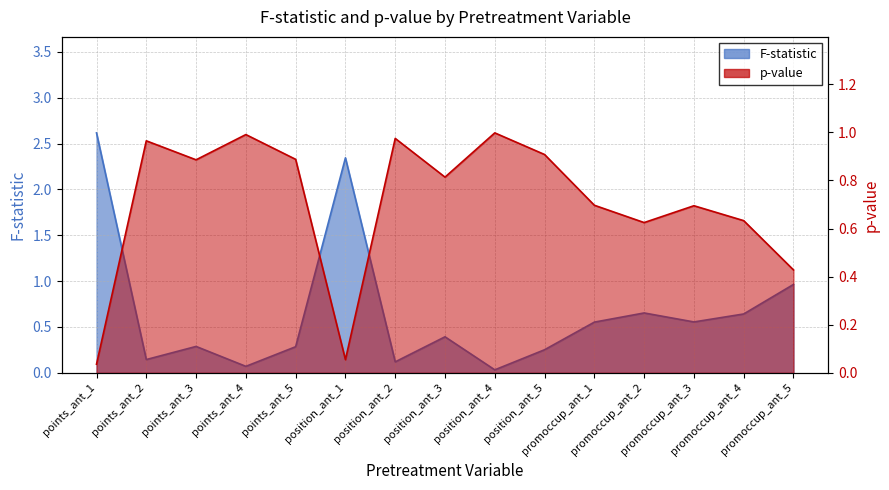

List the series in order of their peak value, lowest first.

p-value, F-statistic